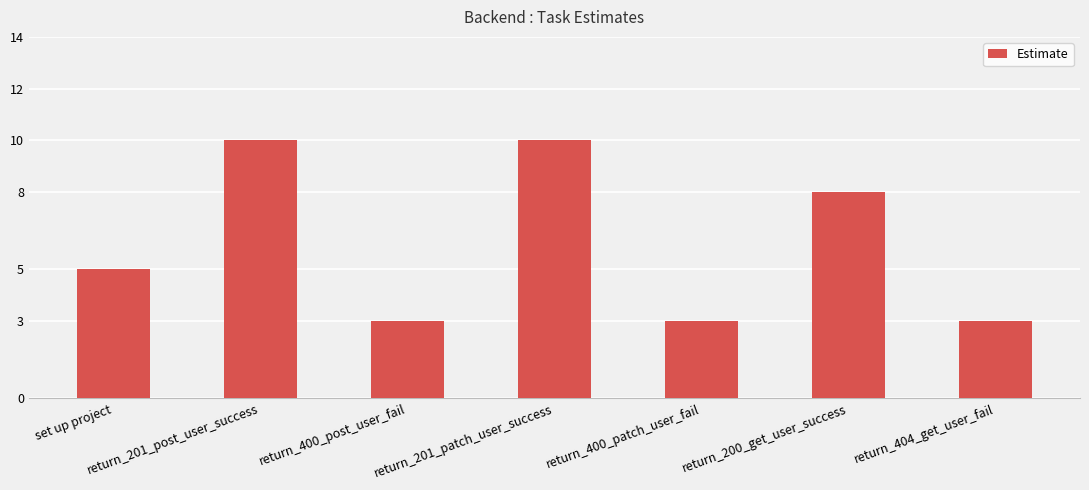

What is the approximate value at set up project?

5